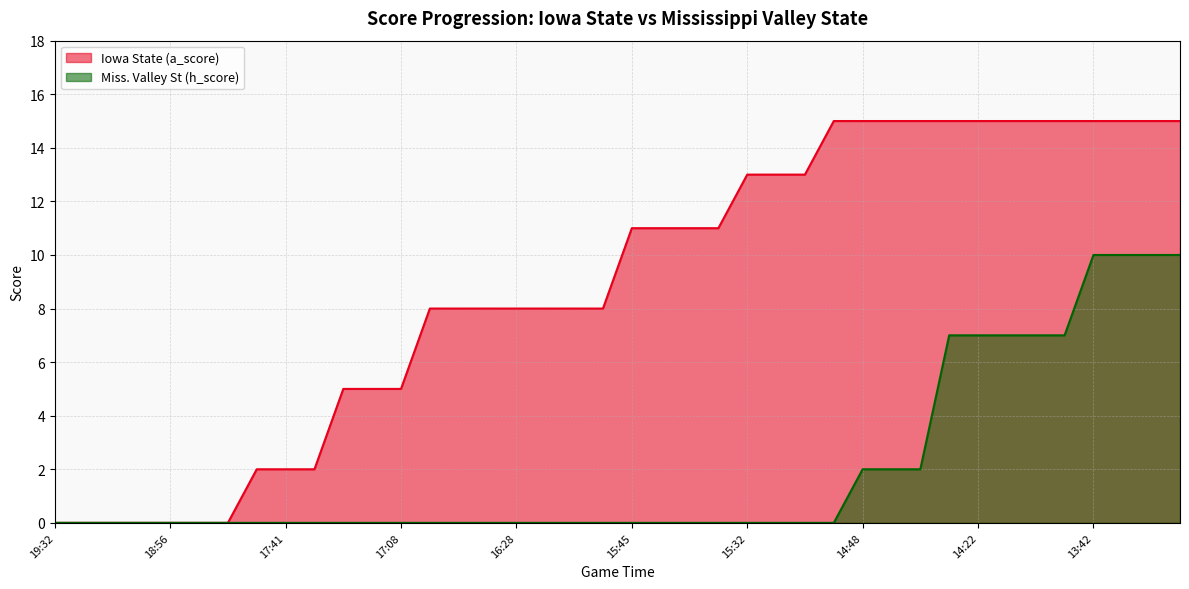

True or false: Miss. Valley St (h_score) and Iowa State (a_score) intersect in this chart.

False